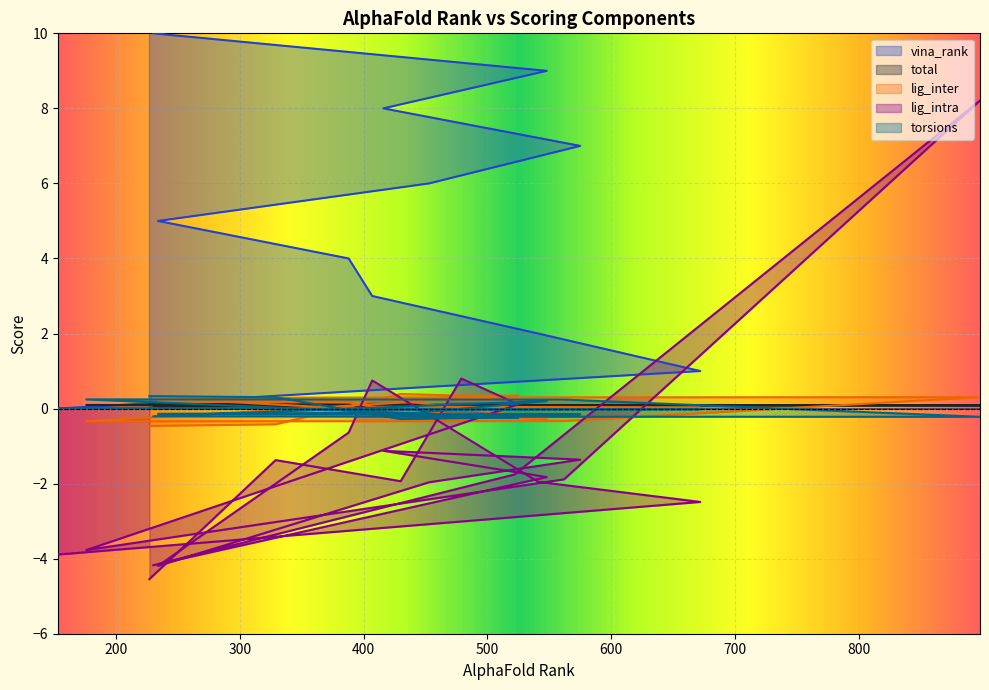

The value of lig_intra at 388 is -1.0. True or false?

False